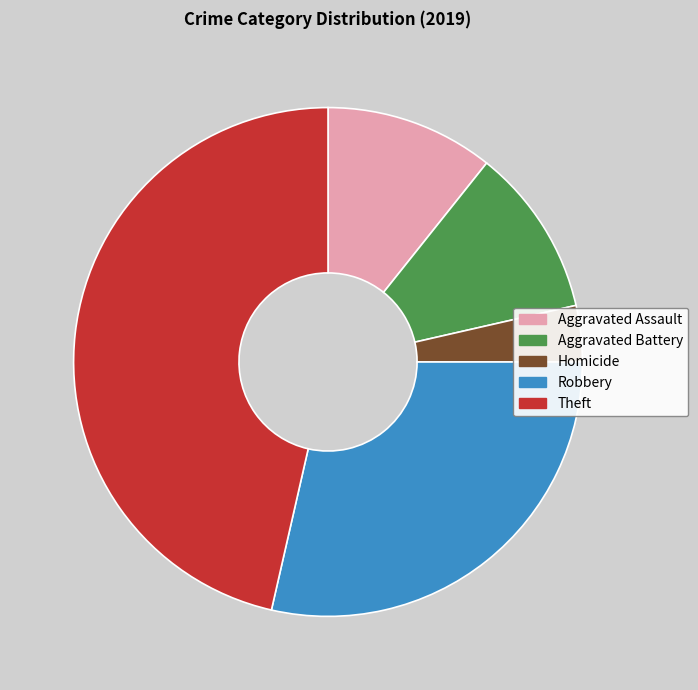

True or false: Robbery accounts for 29% of the total.

True